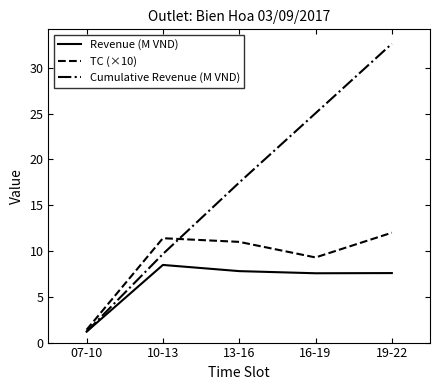

What position from the left is 07-10?

1